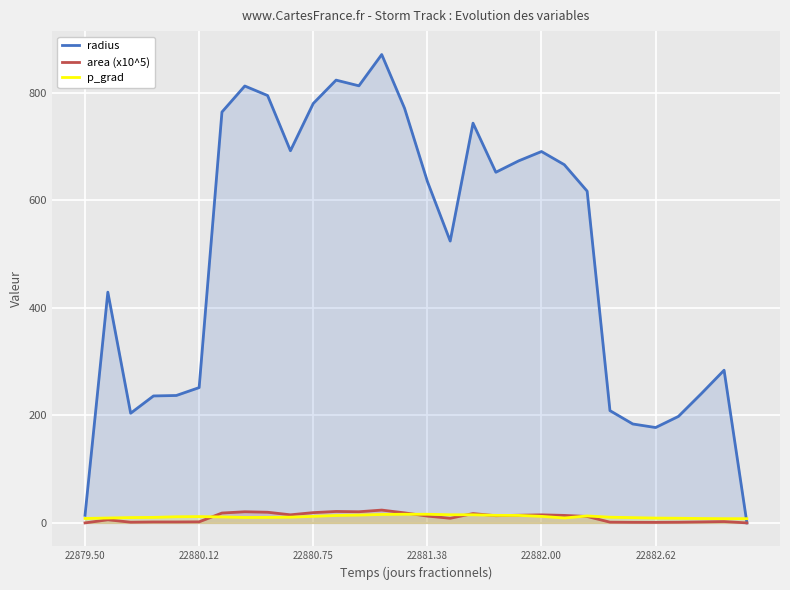

Which series has the largest range (max minus min)?

radius